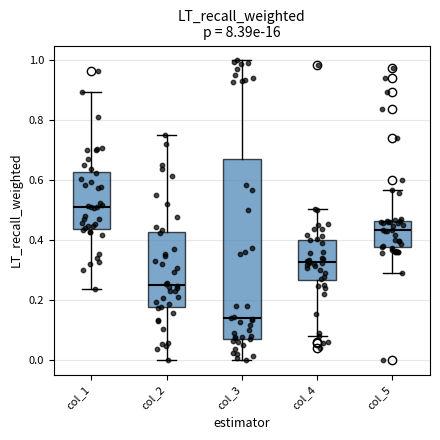

Which box is the tallest, from its lower edge to its upper edge?

col_3